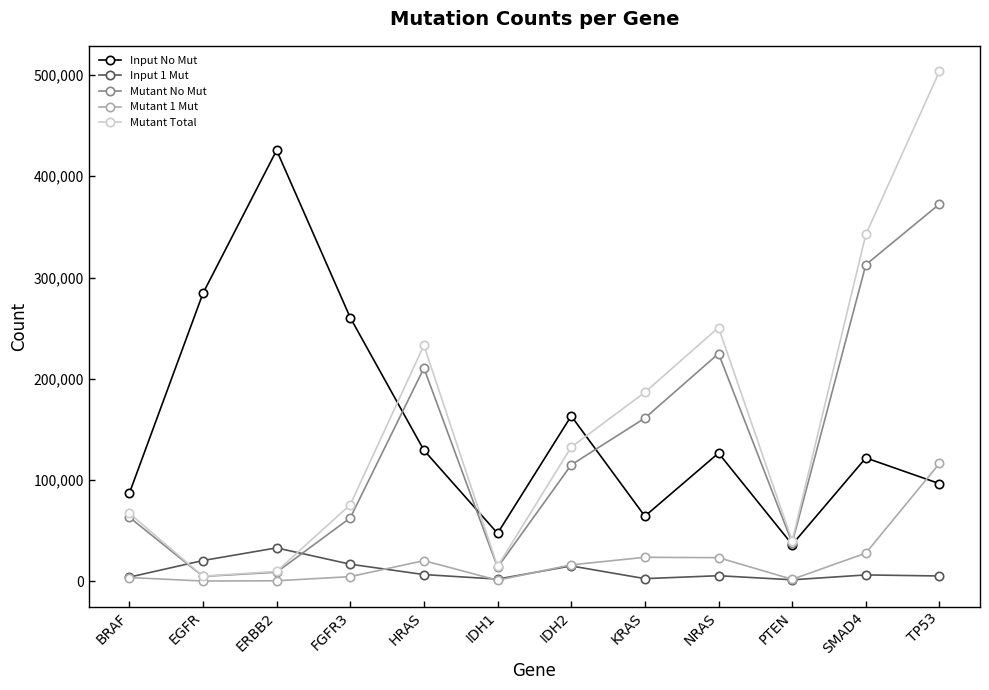

What is the average value of the Input No Mut series?

153544